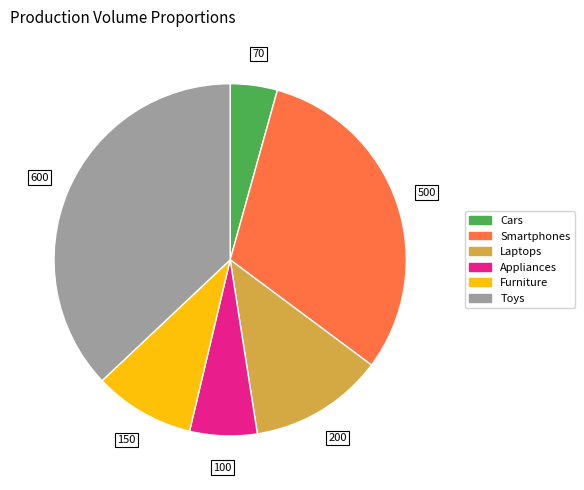

Is it true that Furniture is 15% of the pie?

False